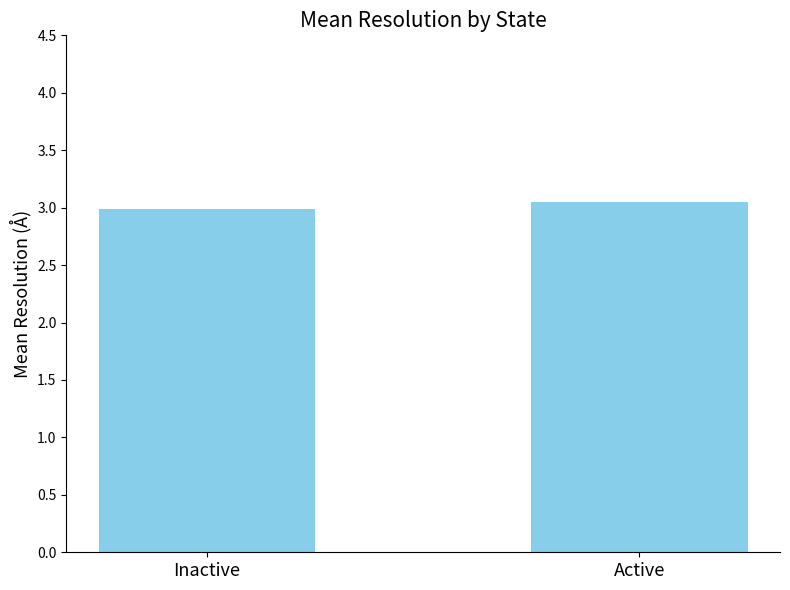

List the labels in order of value, largest first.

Active, Inactive